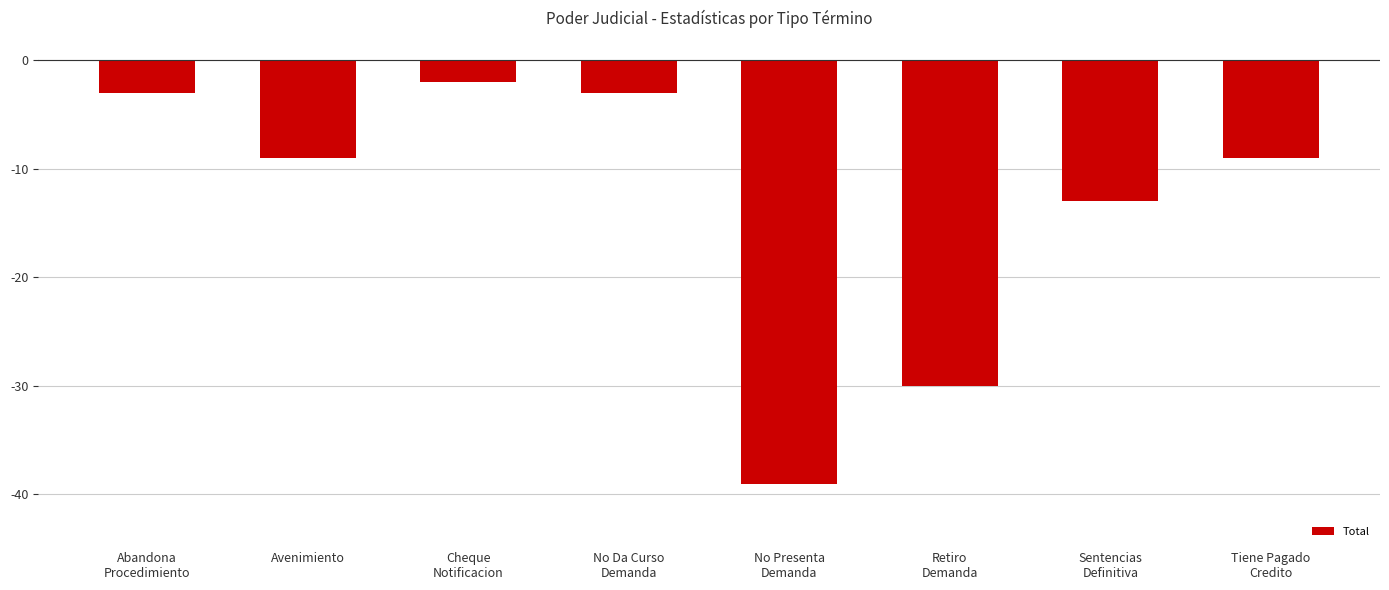

How many bars are there in total?

8